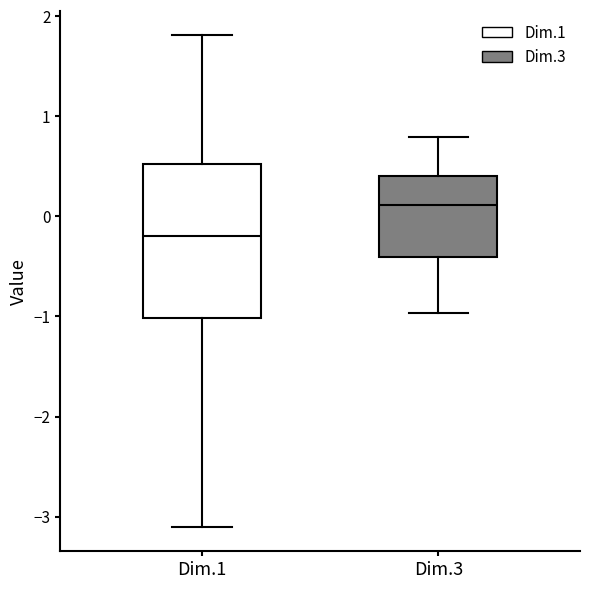

Where does the median line of the box for Dim.3 sit on the y-axis? The values are not printed on the chart, so give them approximately, as read against the axis.

0.1